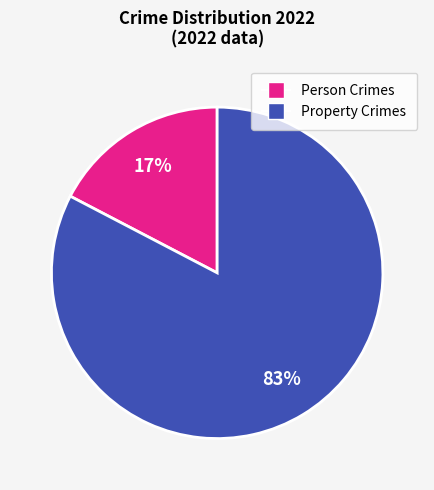

Which slice represents more than half of the pie?

Property Crimes